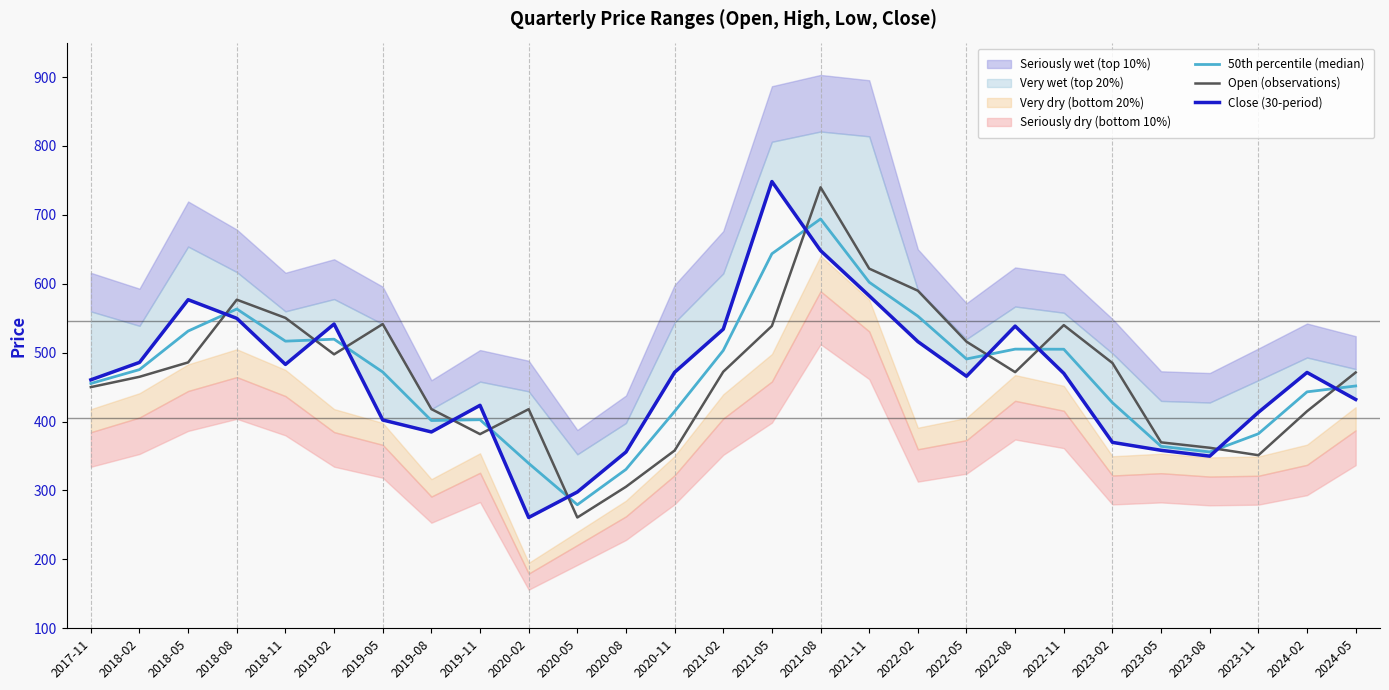

The value of 50th percentile (median) at 2024-02 is 607.3. True or false?

False